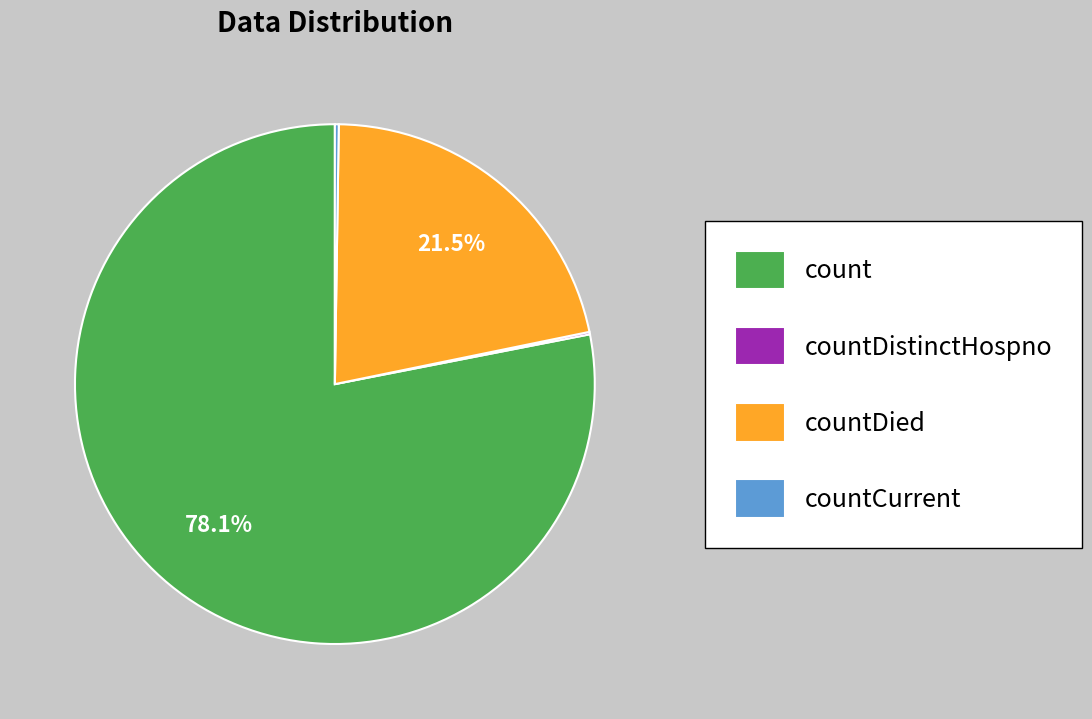

Which slice is the largest?

count